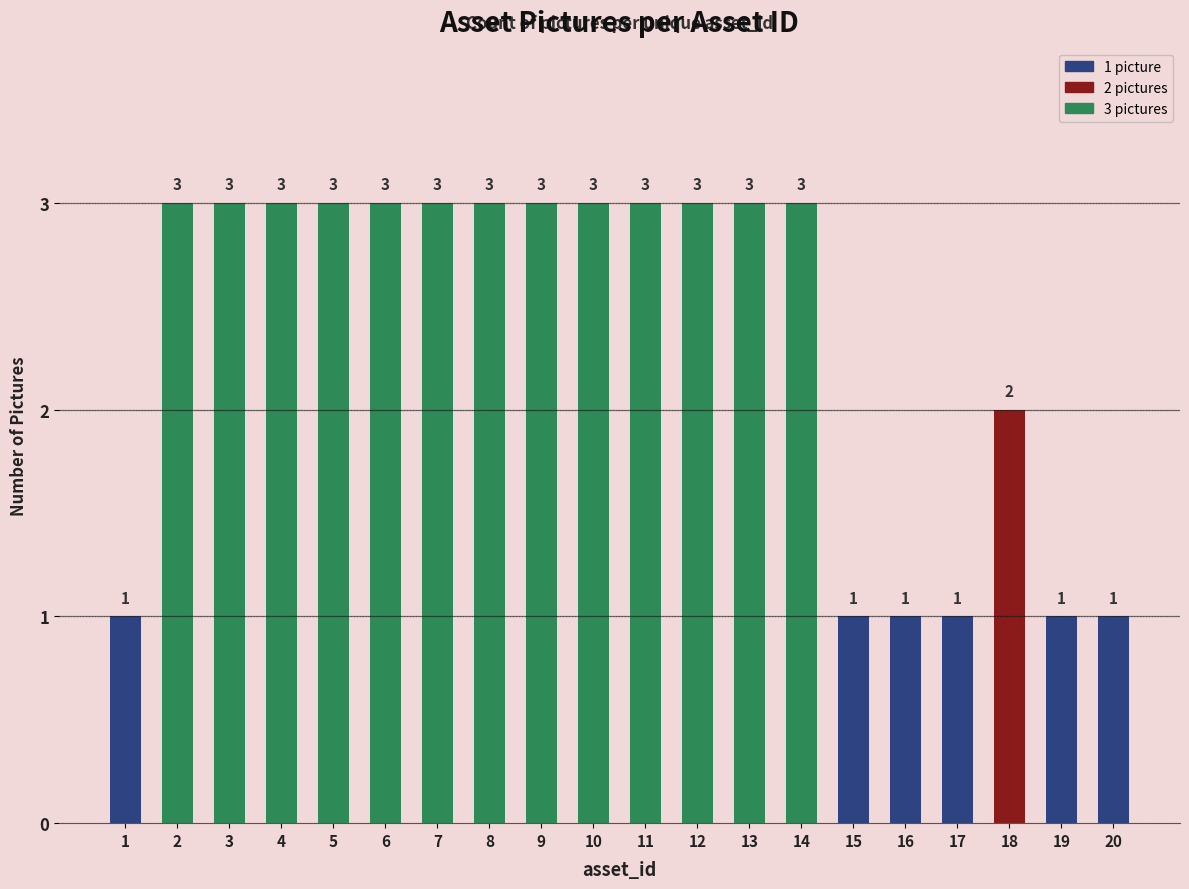

What is the sum of the values at 6 and 8?

6